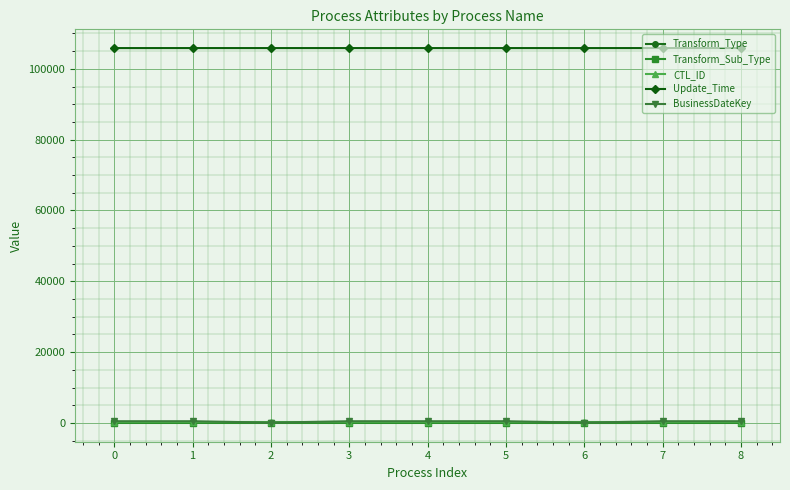

The value of Update_Time at 5 is 161610. True or false?

False